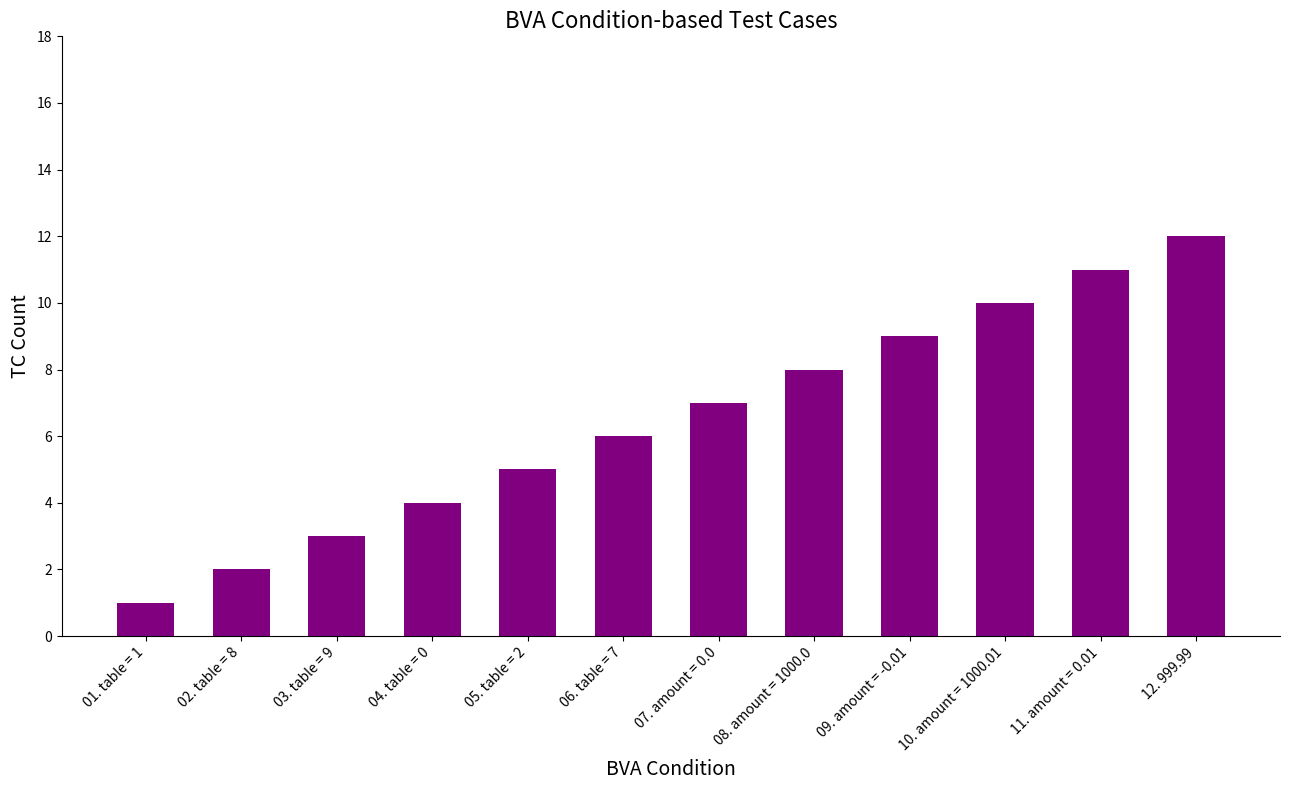

Which has a higher value, 03. table = 9 or 01. table = 1?

03. table = 9